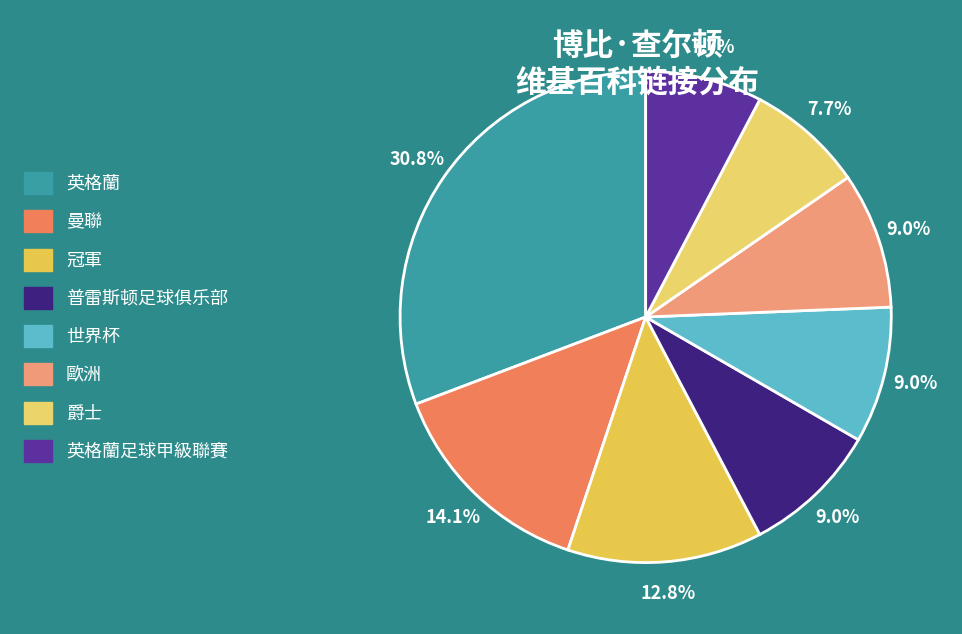

What is the largest slice in the pie chart?

英格蘭